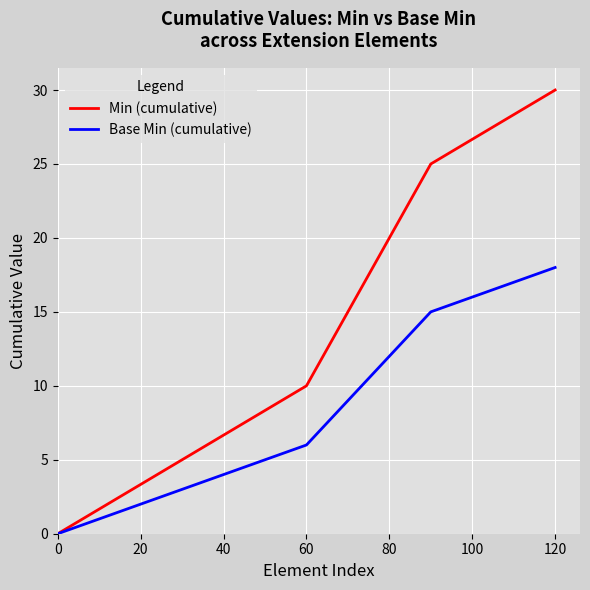

Count the Min (cumulative) values in the range 5 to 25.

3